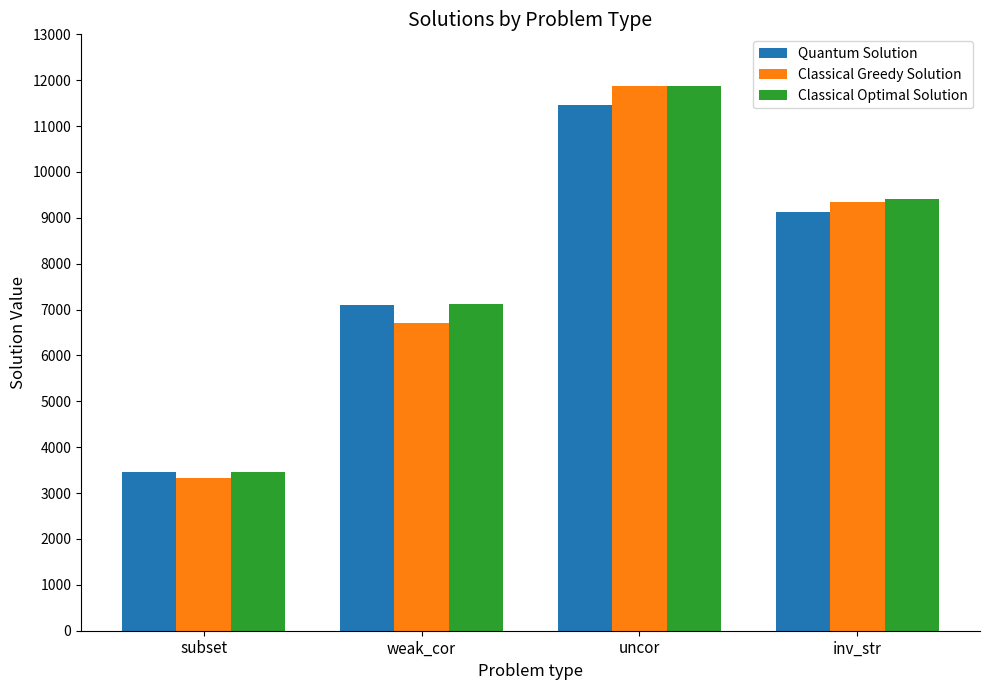

What is the value of the Classical Greedy Solution bar at the 1st from the left?

3339